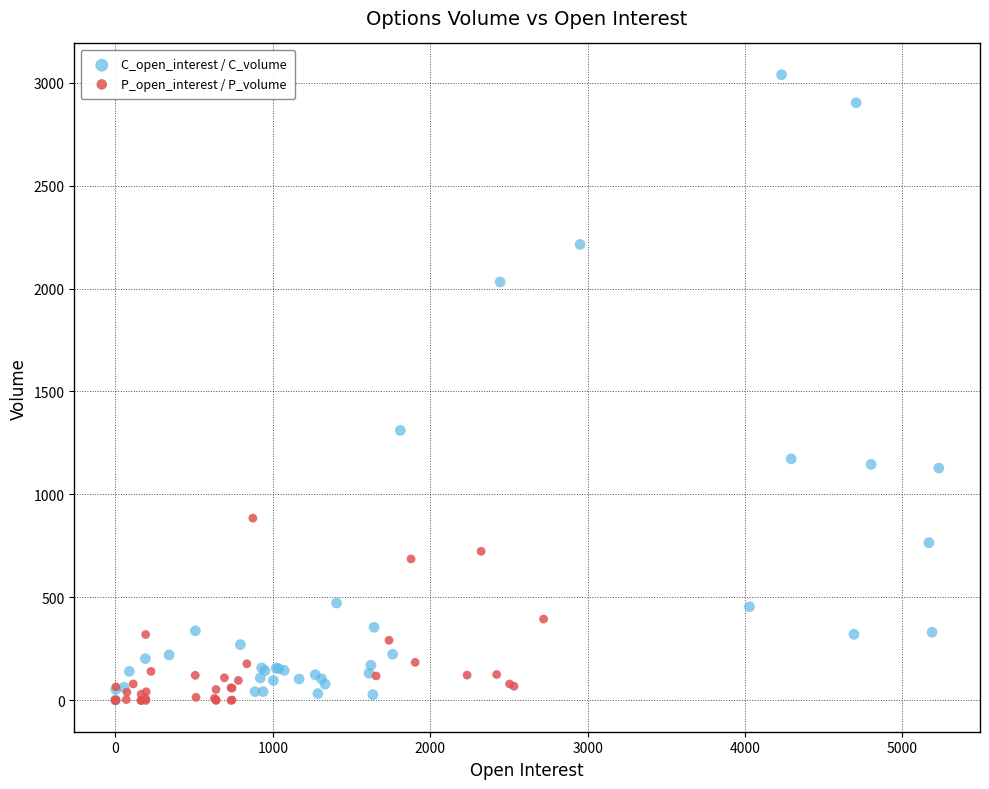

Which series has the widest spread of Y values?

C_open_interest / C_volume